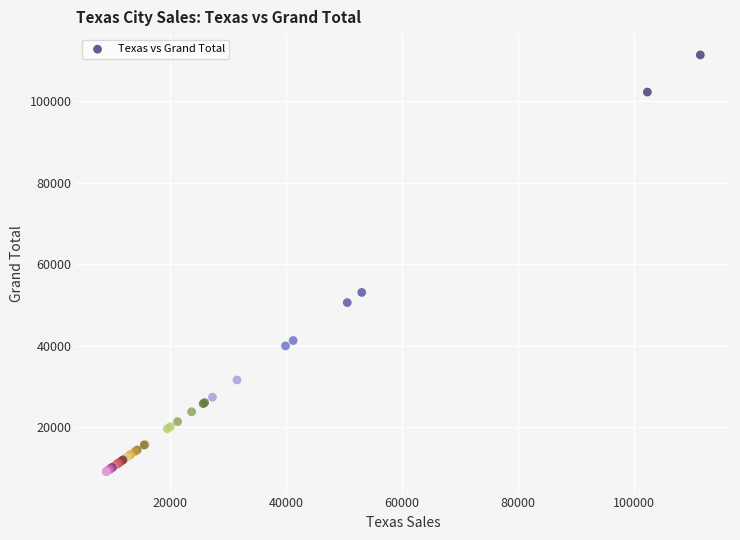

What Y value in the scatter plot is closest to 60196?

53056.6